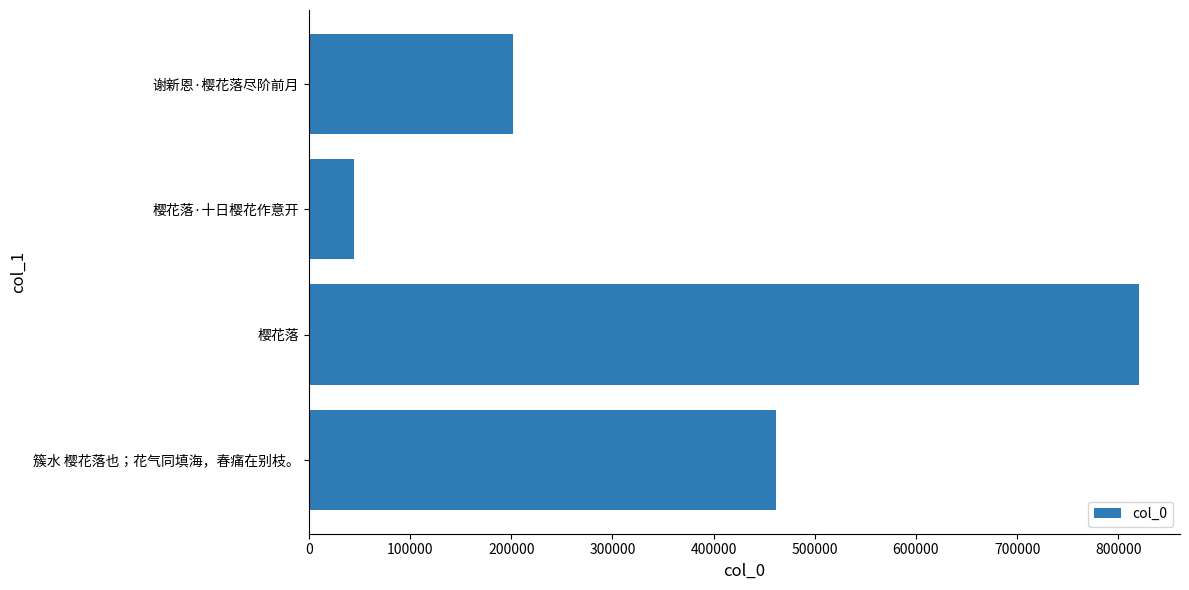

Reading top to bottom, list all the values displayed in this chart.

202042	44822	820052	461859